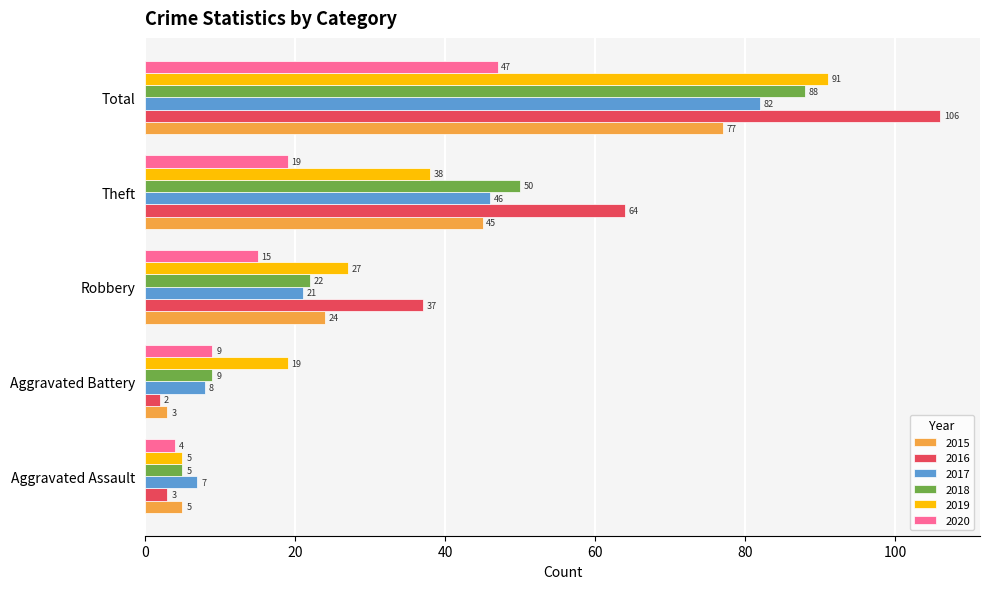

What is the spread (max minus min) of values at Robbery?

22